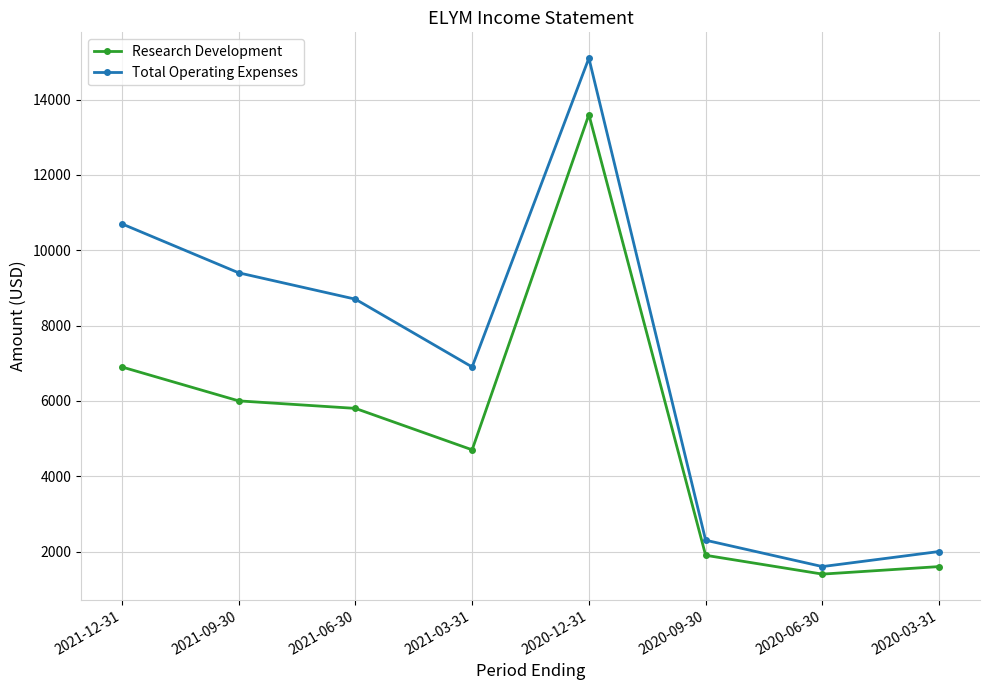

What is the sum of all Total Operating Expenses values?

56700